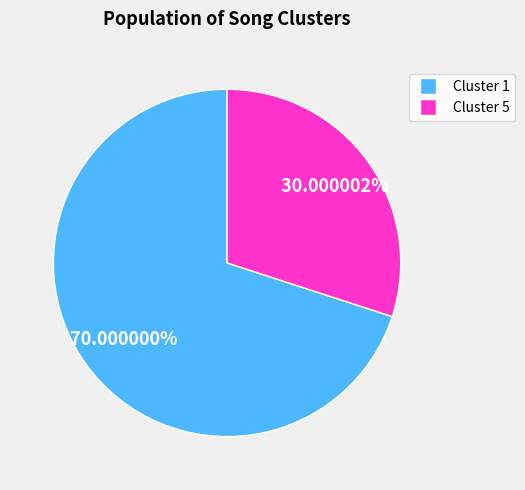

What is the ratio of the value at Cluster 1 to the value at Cluster 5?

2.3